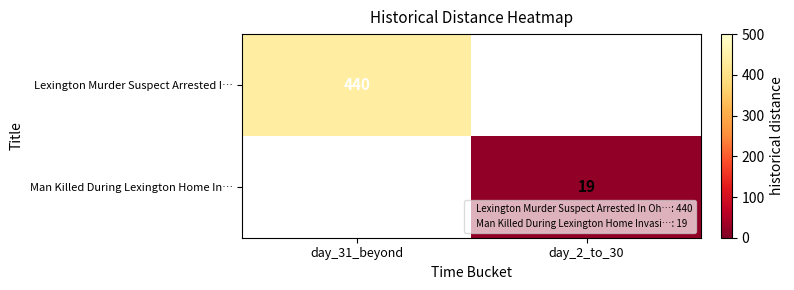

What is the maximum value shown in the chart?

440.0